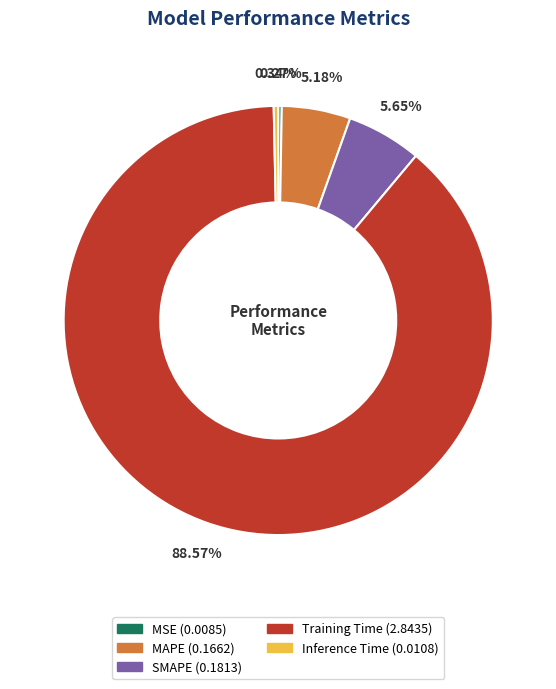

What percentage do Inference Time and MAPE together represent?

5.5%